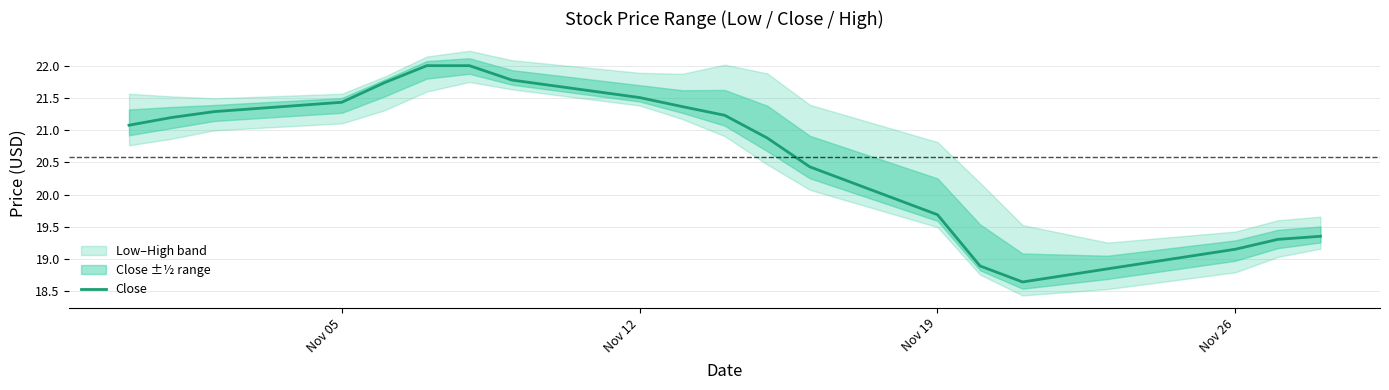

What is the difference between the maximum and second lowest values?

3.1